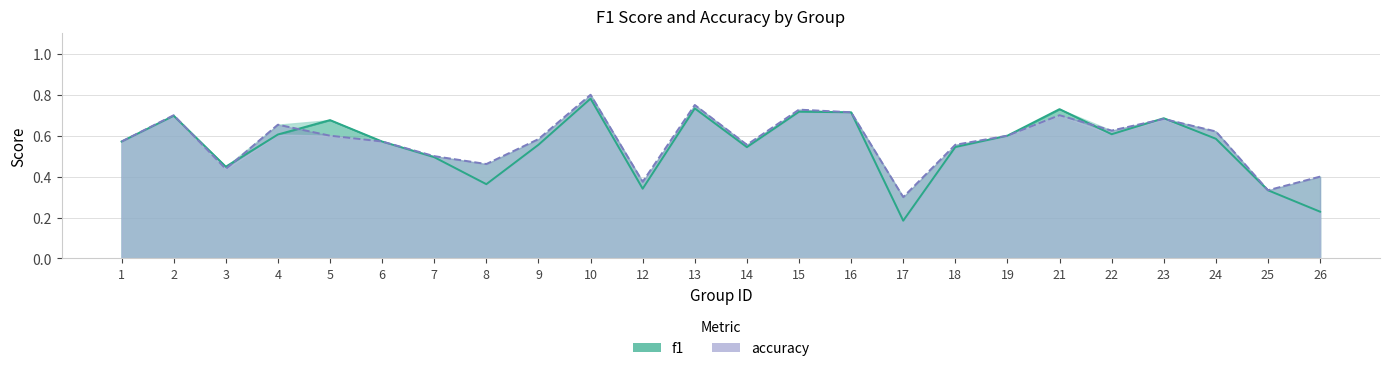

Where is the first local maximum for accuracy?

2